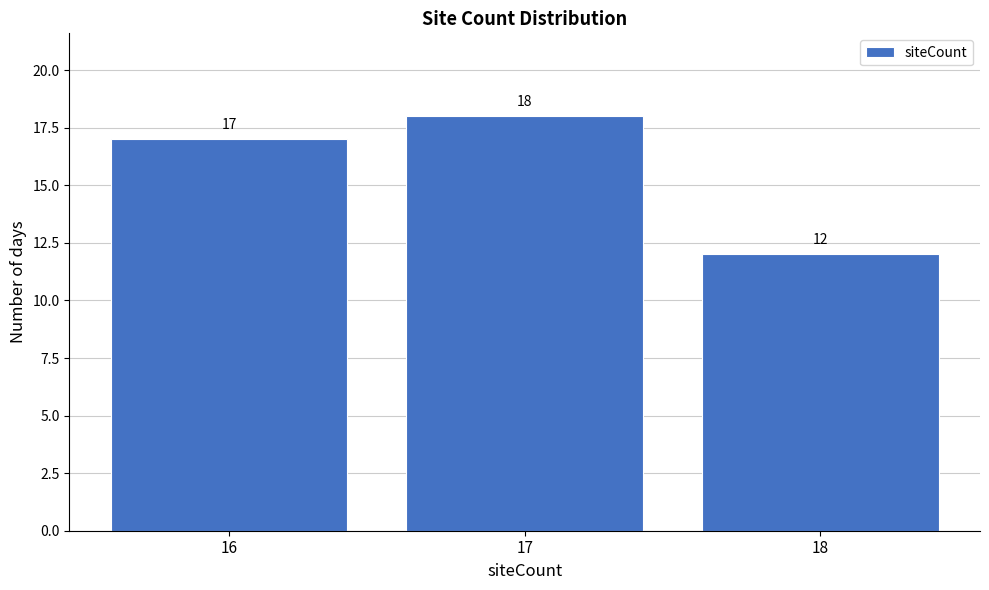

Over which range of the x-axis is the bar tallest?

16.5 to 17.5